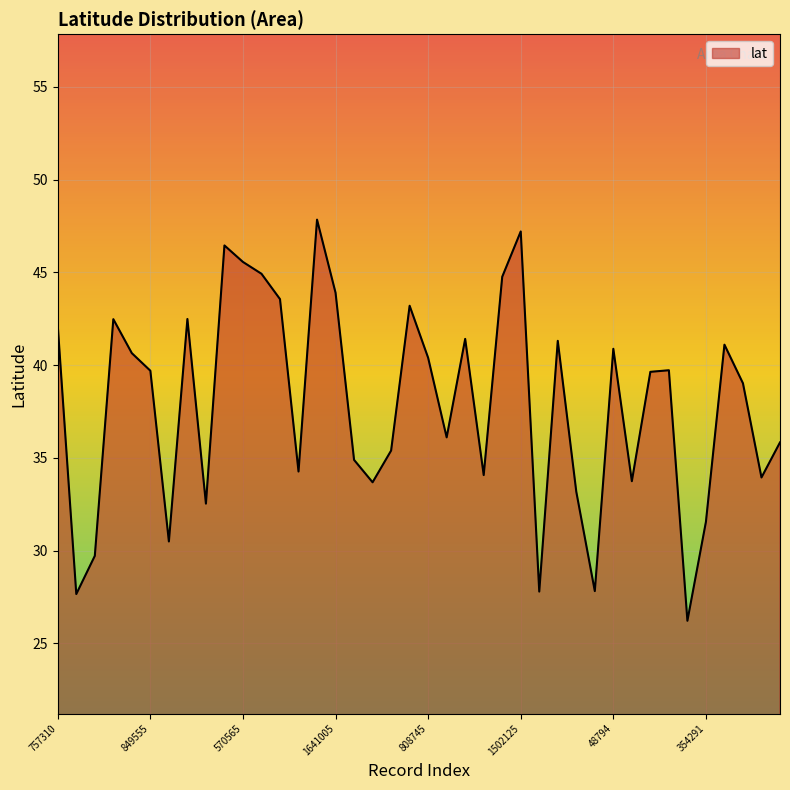

What is the maximum value shown in the chart?

47.8